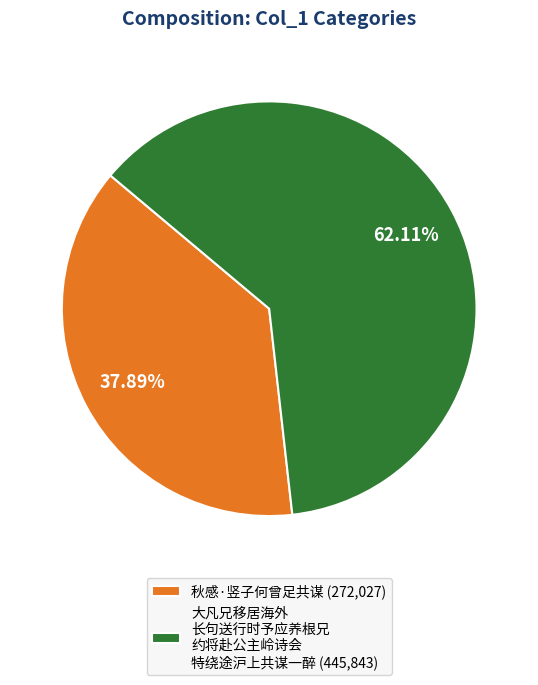

What is the ratio of the value at 秋感·竖子何曾足共谋 (272,027) to the value at 大凡兄移居海外 长句送行时予应养根兄 约将赴公主岭诗会 特绕途沪上共谋一醉 (445,843)?

0.6